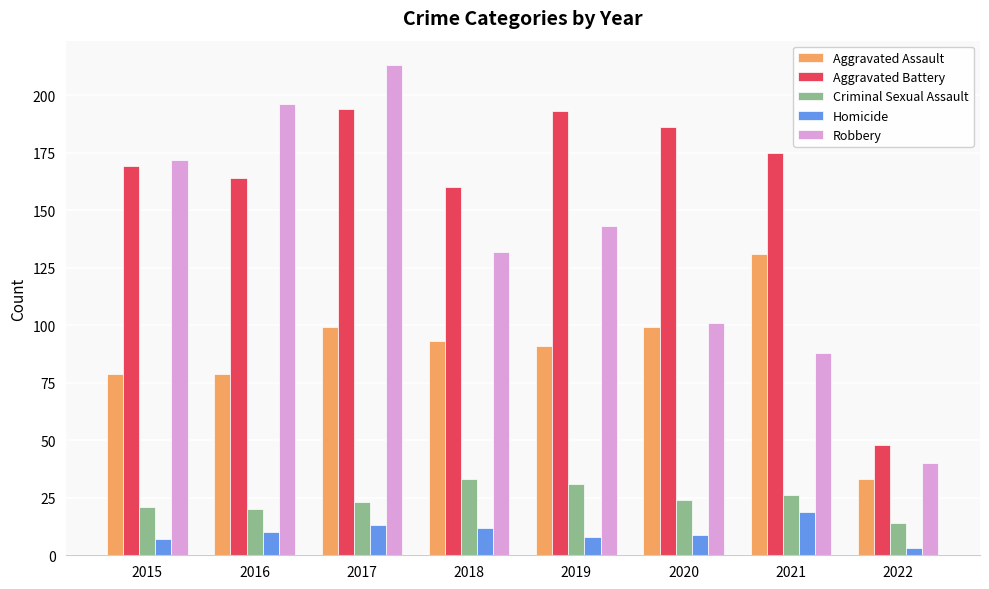

Does the chart contain stacked bars?

No